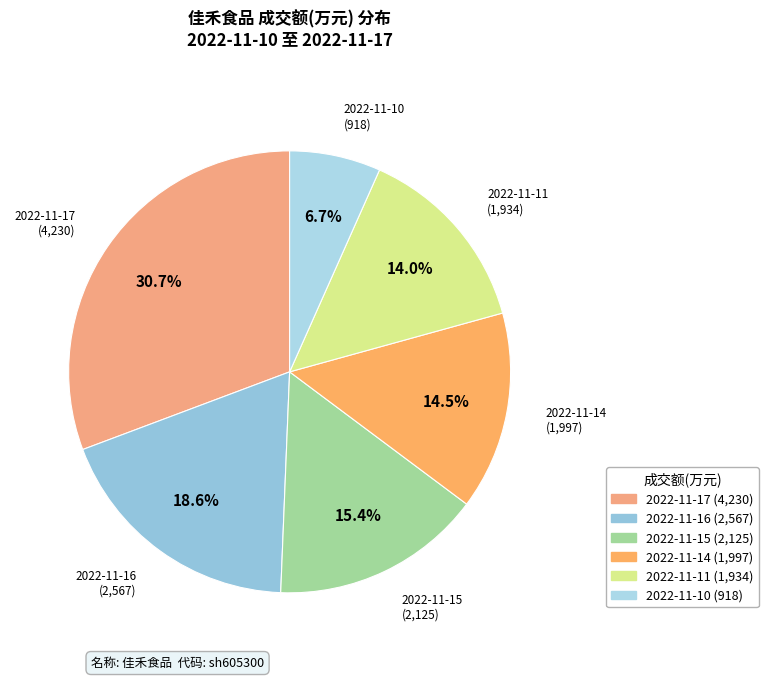

Combined, what portion of the pie is 2022-11-15 and 2022-11-10?

22.1%